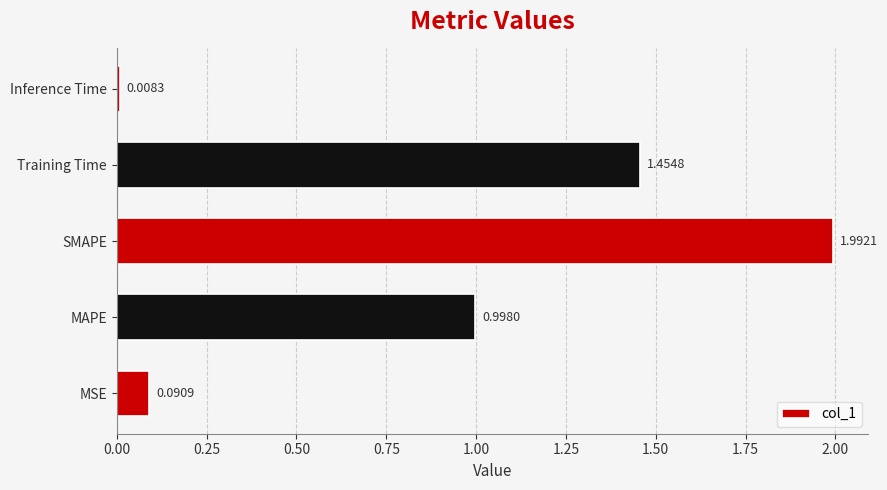

Does the chart contain stacked bars?

No